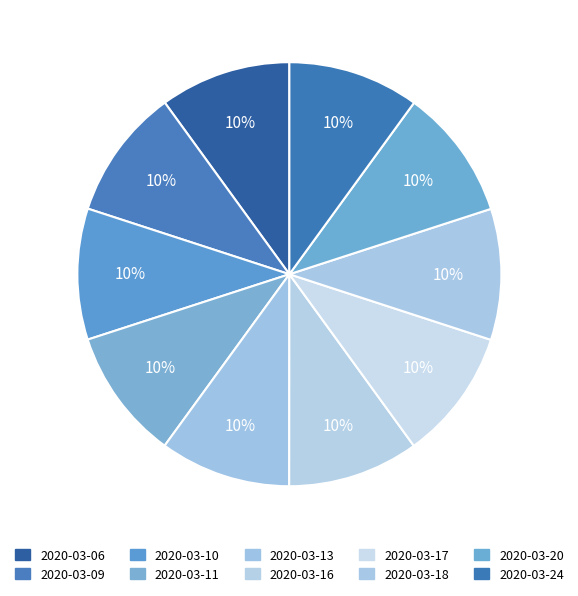

Between 2020-03-10 and 2020-03-18, which is larger?

2020-03-18